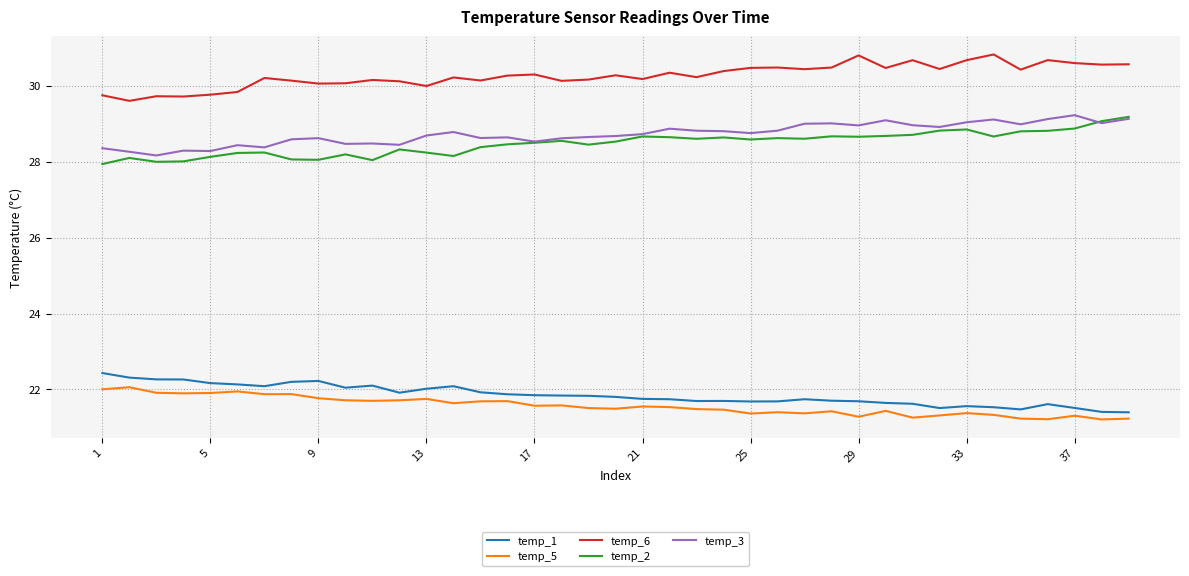

What is the smallest value displayed?

21.2